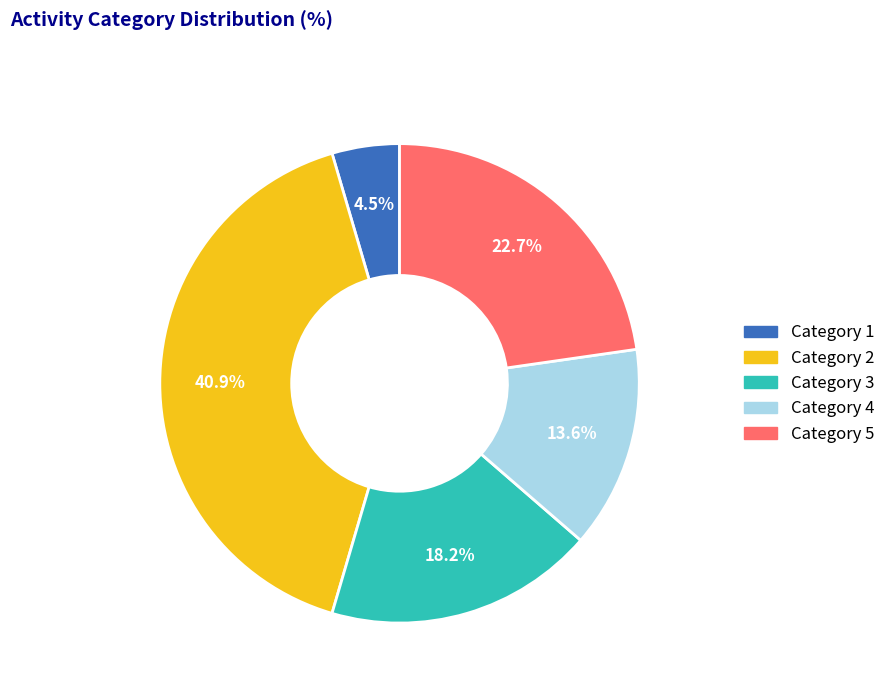

Does Category 2 represent more than half of the total?

No